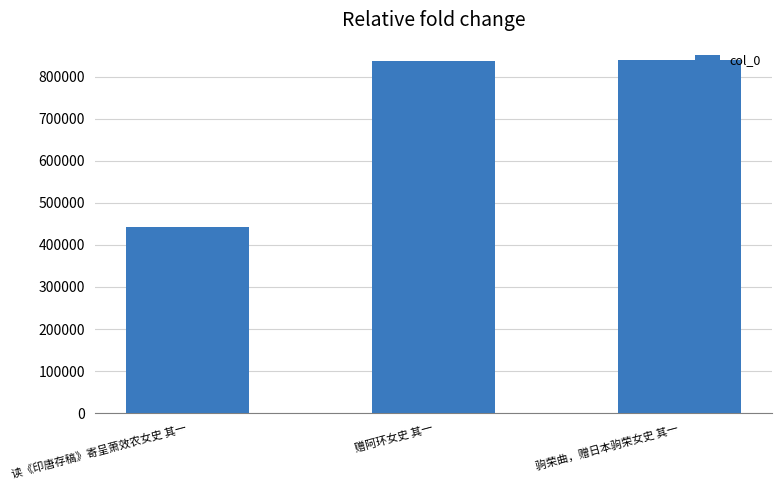

Is it true that the value at 读《印唐存稿》寄呈萧效农女史 其一 is 443710?

True